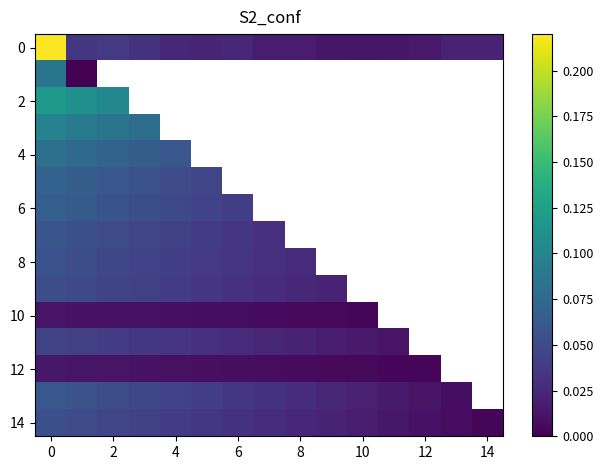

How many series are shown in this chart?

15